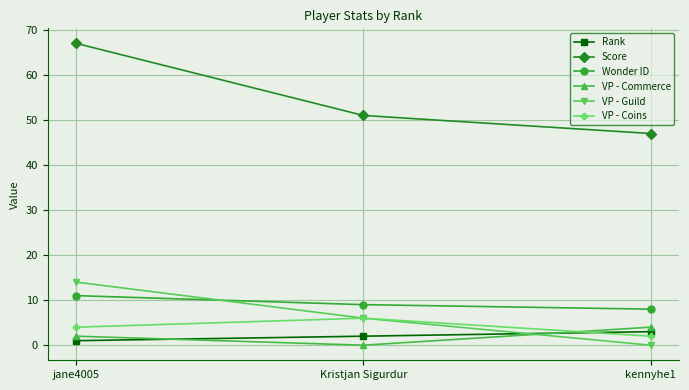

What is the label of the 3rd point from the left?

kennyhe1